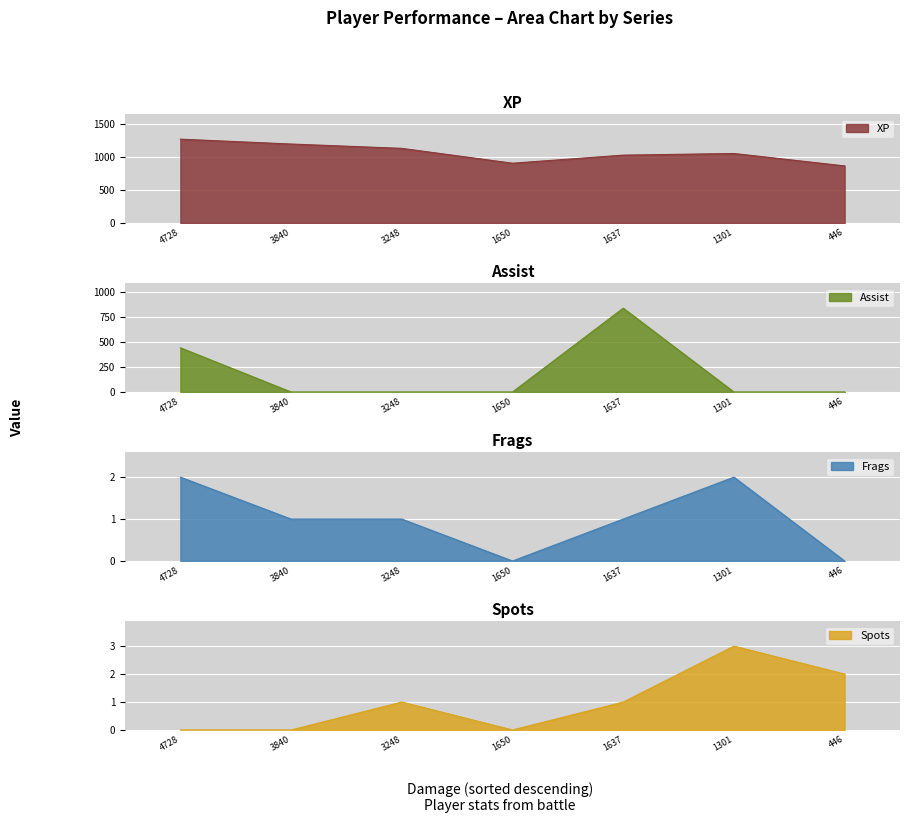

What is the lowest value of the XP series?

869